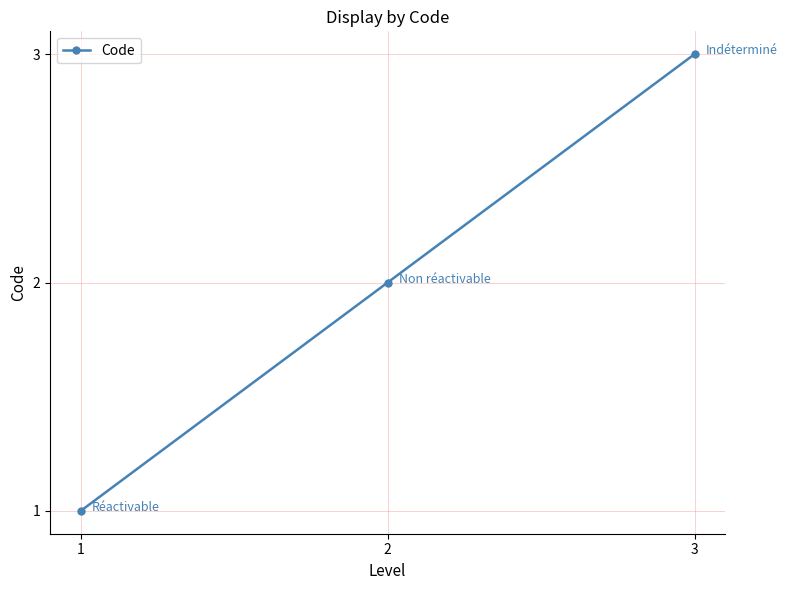

Rank the categories by value from highest to lowest.

3, 2, 1